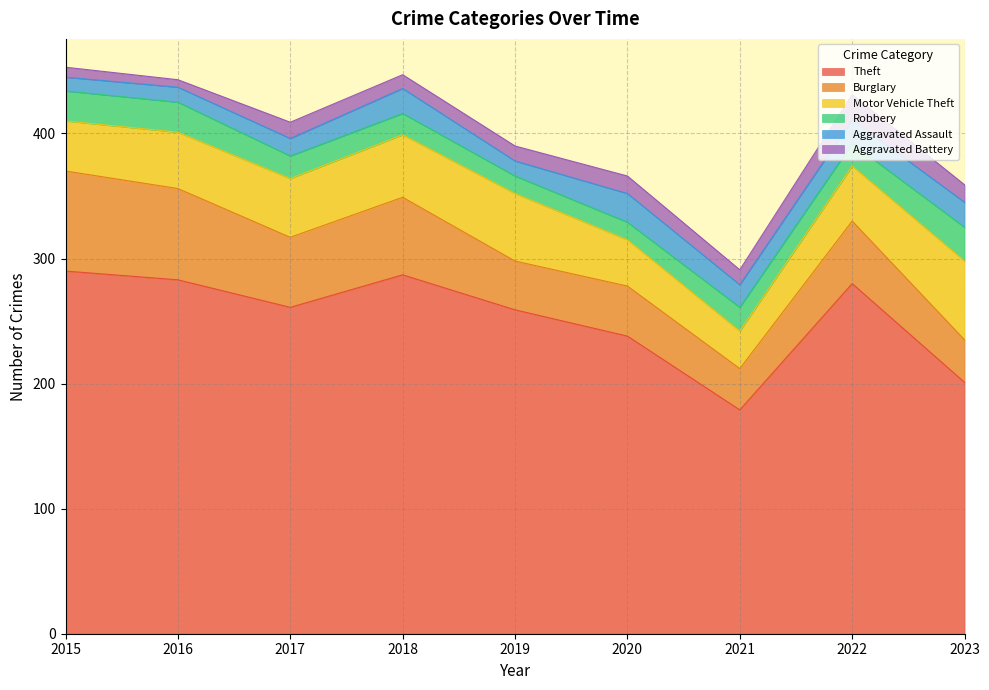

Does the chart display data point markers on the line(s)?

No